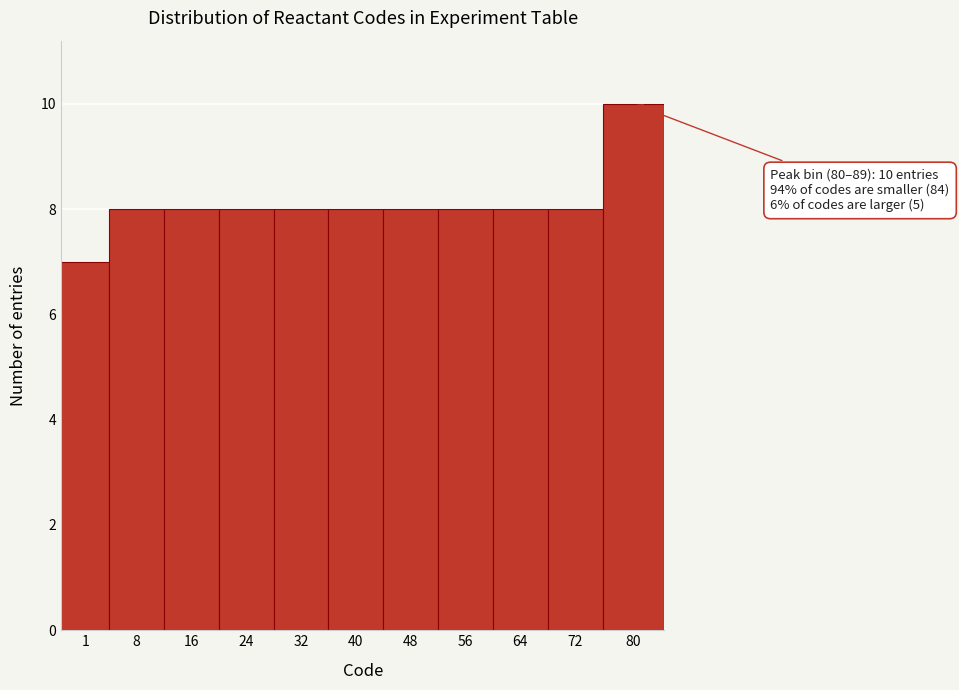

Reading left to right, extract all data points from this chart.

7	8	8	8	8	8	8	8	8	8	10